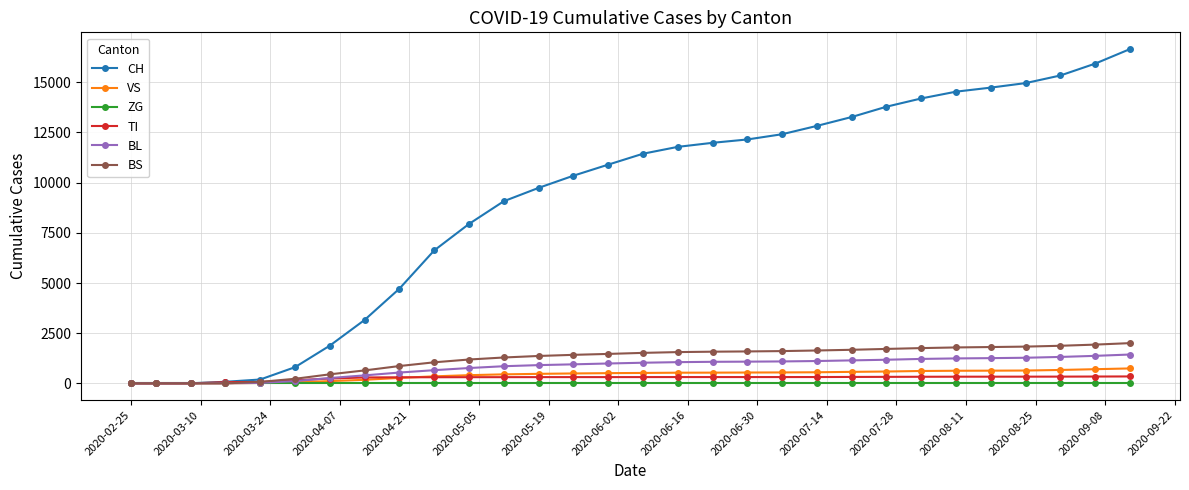

What is the value of the CH point at the 7th from the left?

1879